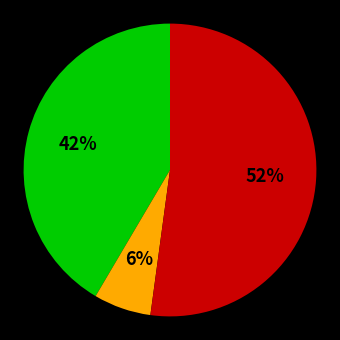

Does any single category account for the majority?

Yes